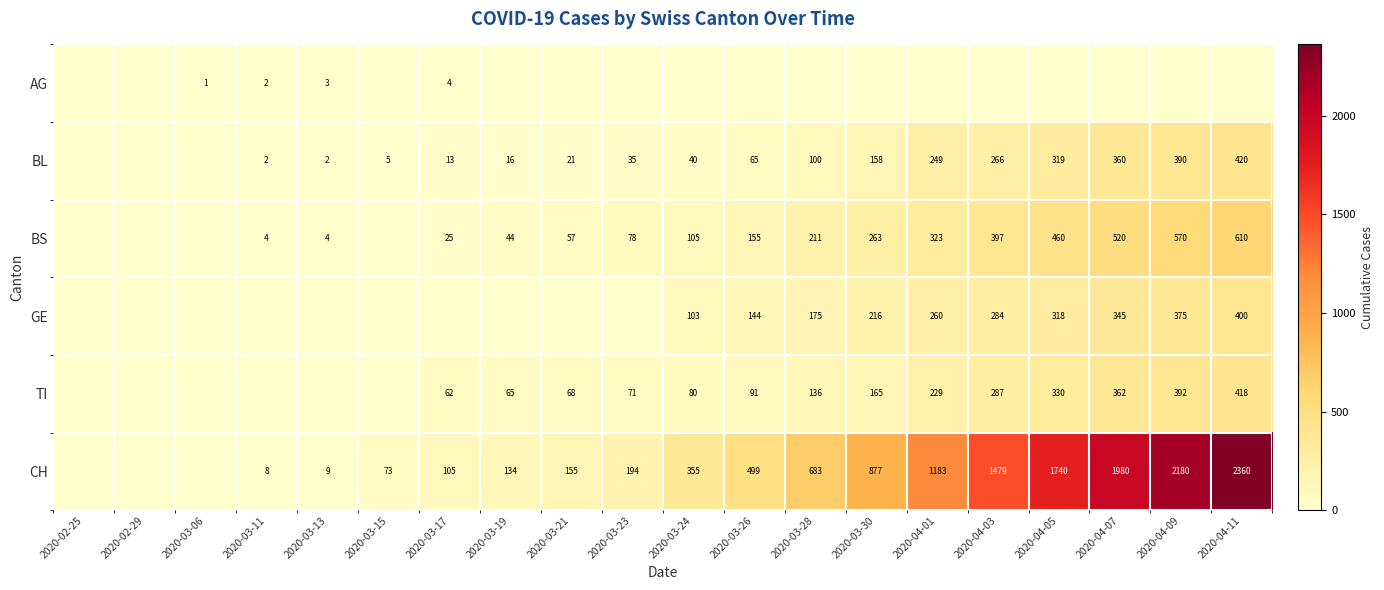

At which category is the sum across all series the highest?

2020-04-11